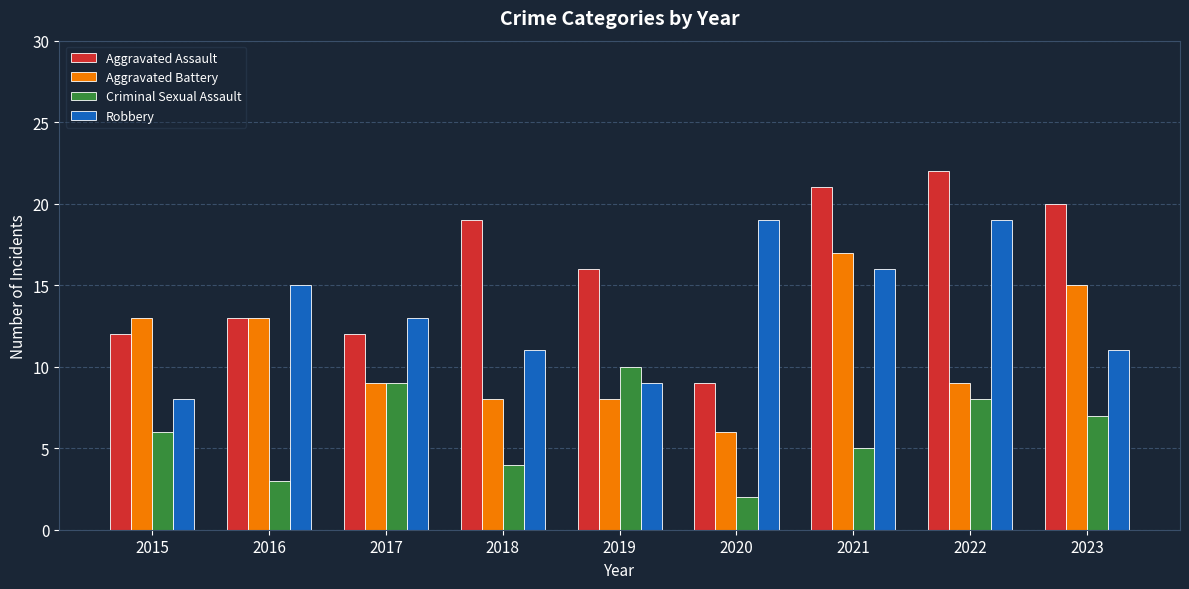

The Criminal Sexual Assault series shows 9 at 2017. True or false?

True